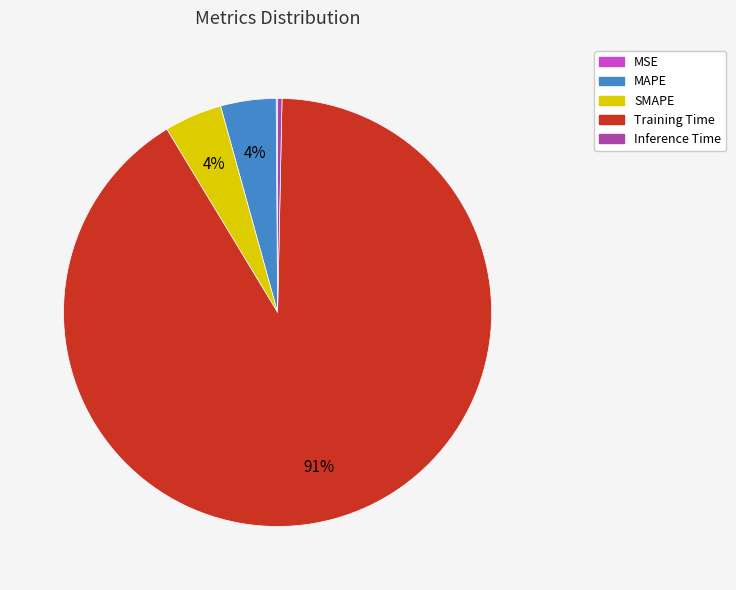

Does any single category account for the majority?

Yes